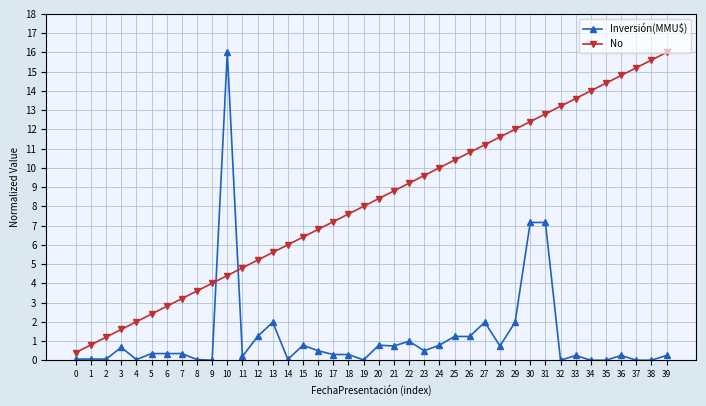

What is the value of the No point at the 40th from the left?

16.0